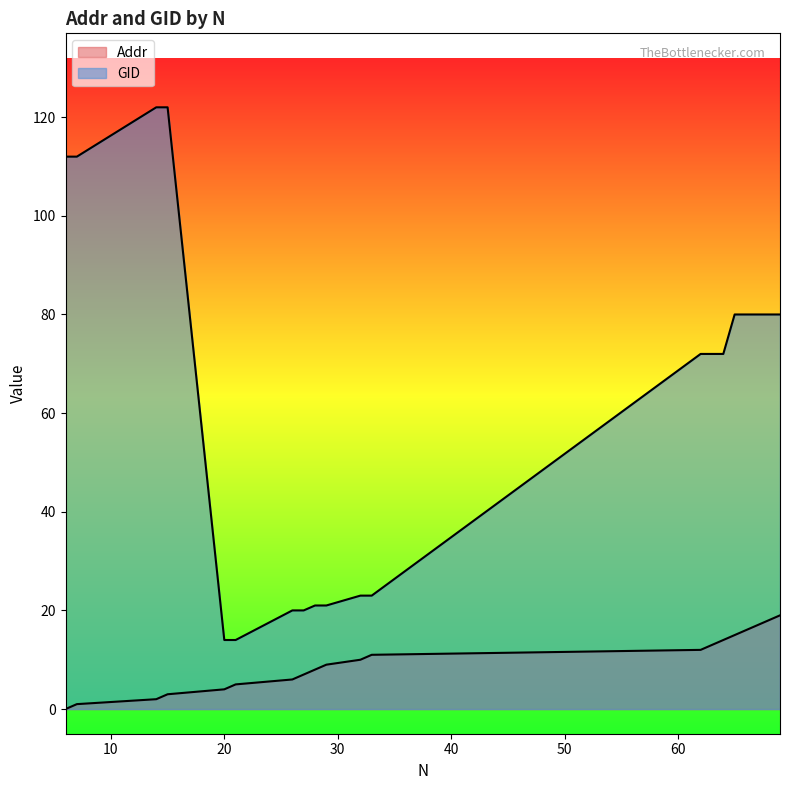

At 14, list the series in order from smallest to largest.

Addr, GID